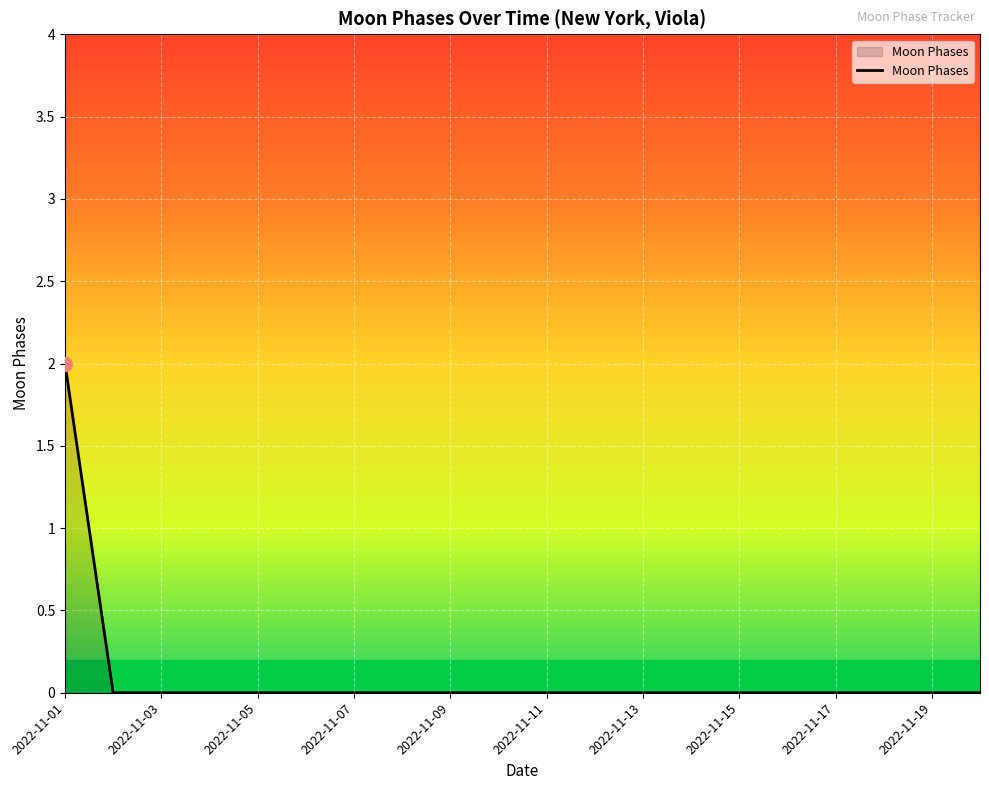

Does the chart have visible grid lines?

Yes